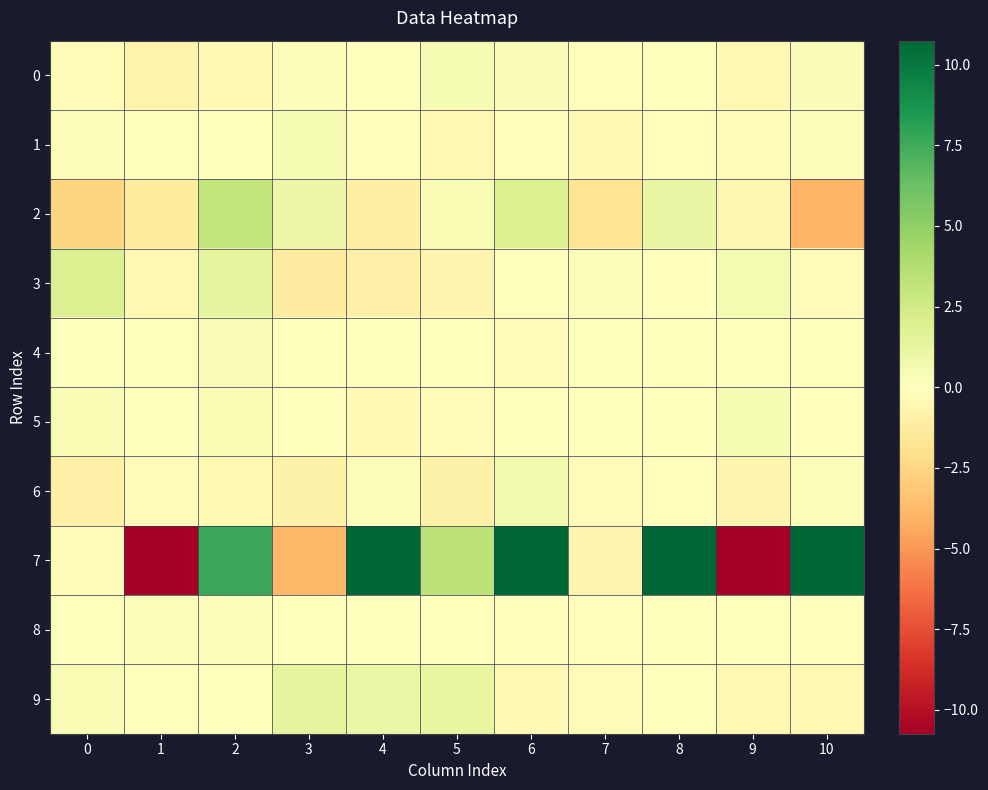

How many values in 5 are above zero?

7